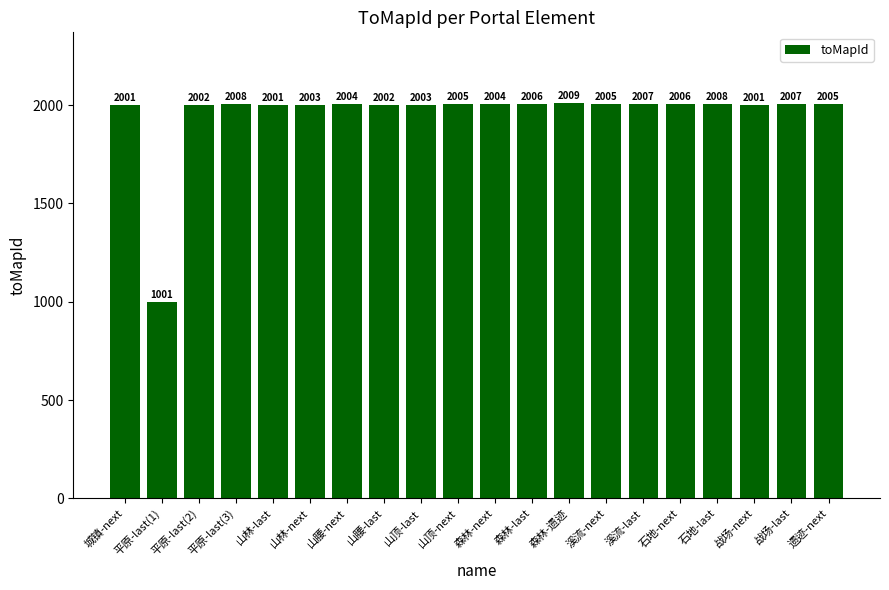

Count the number of categories in the chart.

20